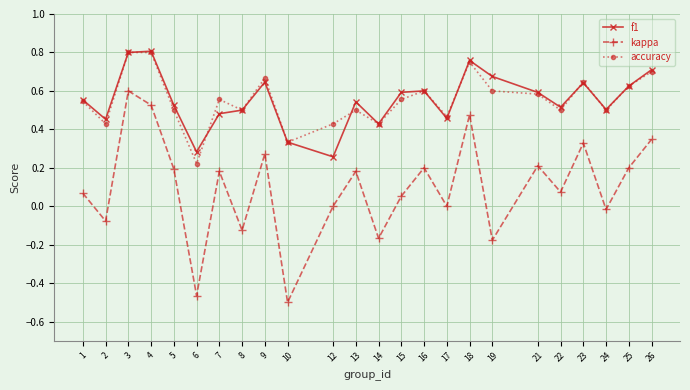

Which category has the highest value in the kappa series?

3